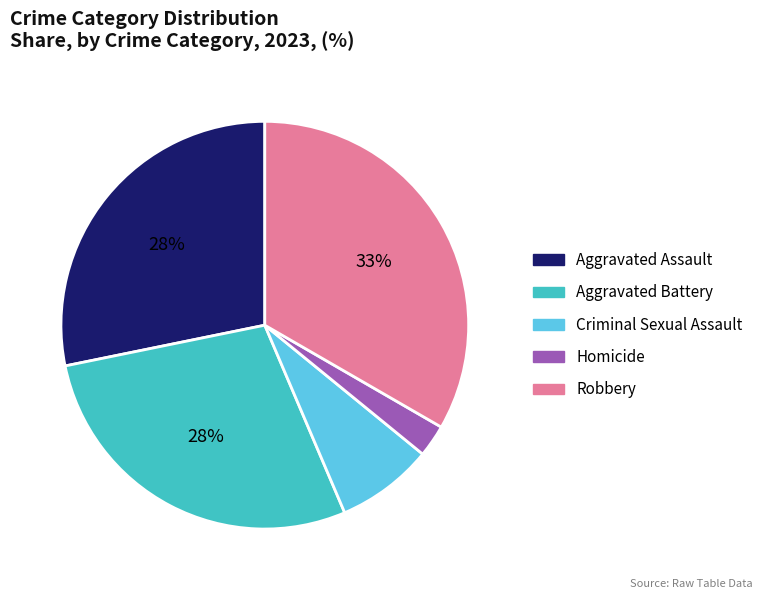

The Homicide slice represents 3% of the pie. True or false?

True